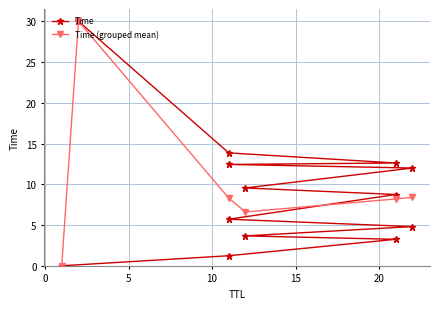

What is the sum of all values?

117.9